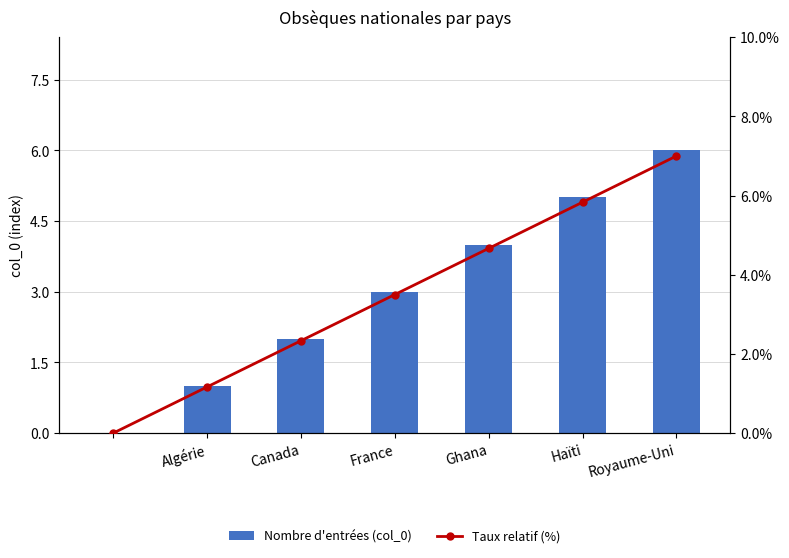

What value does the Taux relatif (%) series have at Royaume-Uni?

7.0